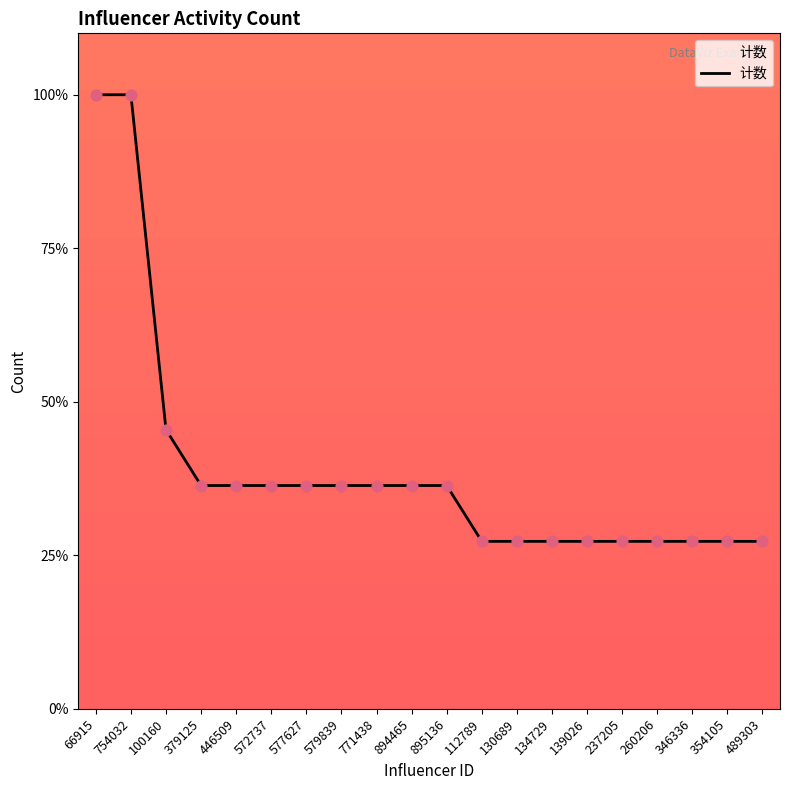

Which has a higher value, 237205 or 579839?

579839